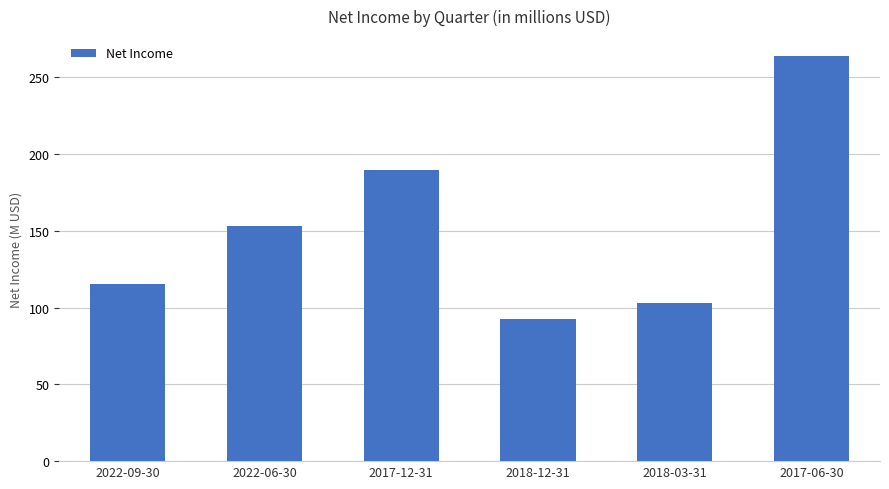

What is the ratio of the value at 2018-03-31 to the value at 2018-12-31?

1.1